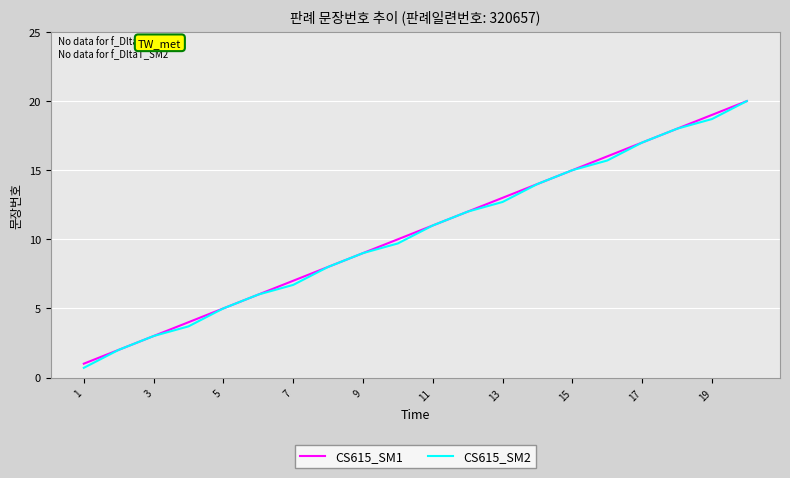

What is the minimum value shown in the chart?

0.7